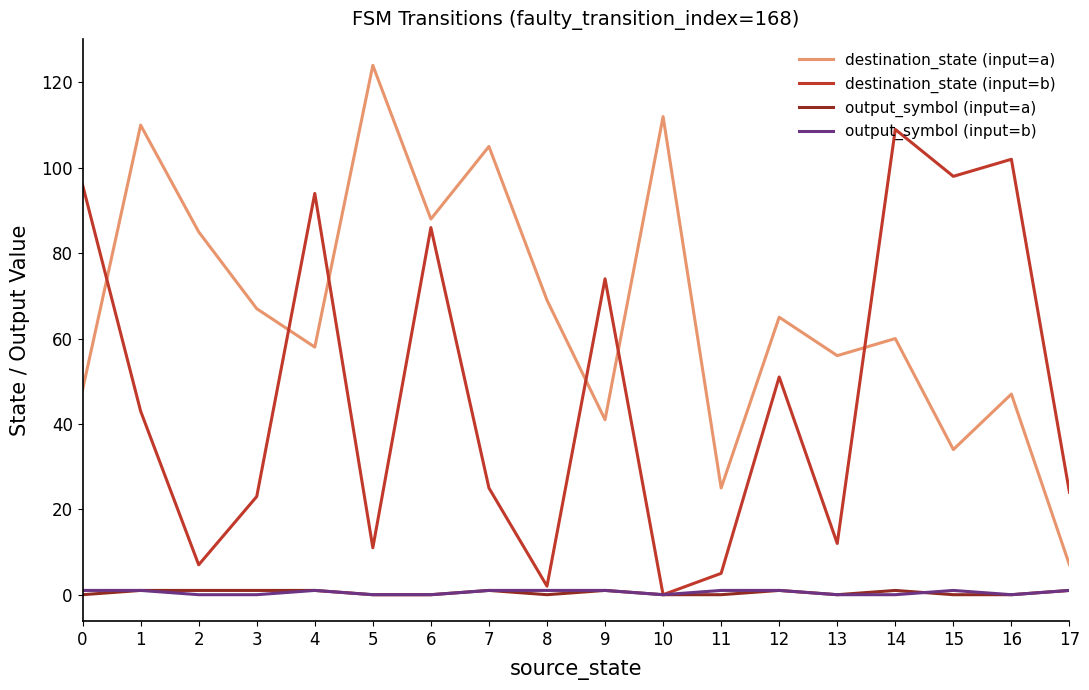

What is the total value across all series at 3?

91